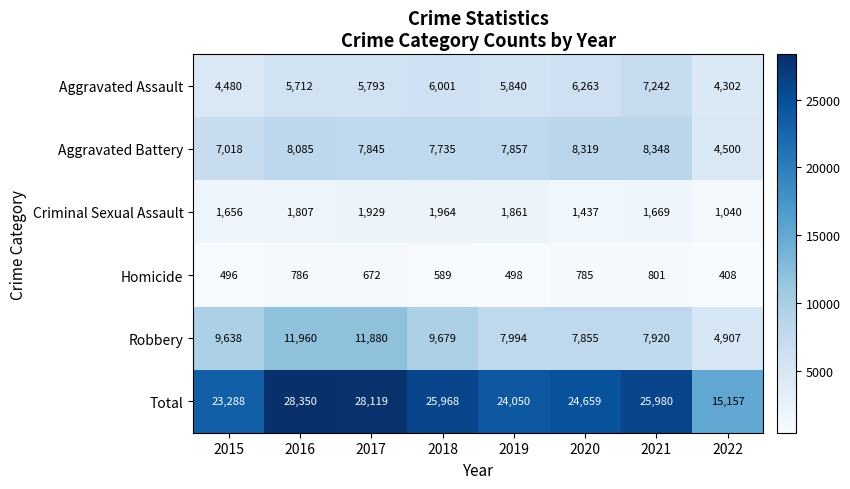

What is the approximate value of Homicide at 2017?

672